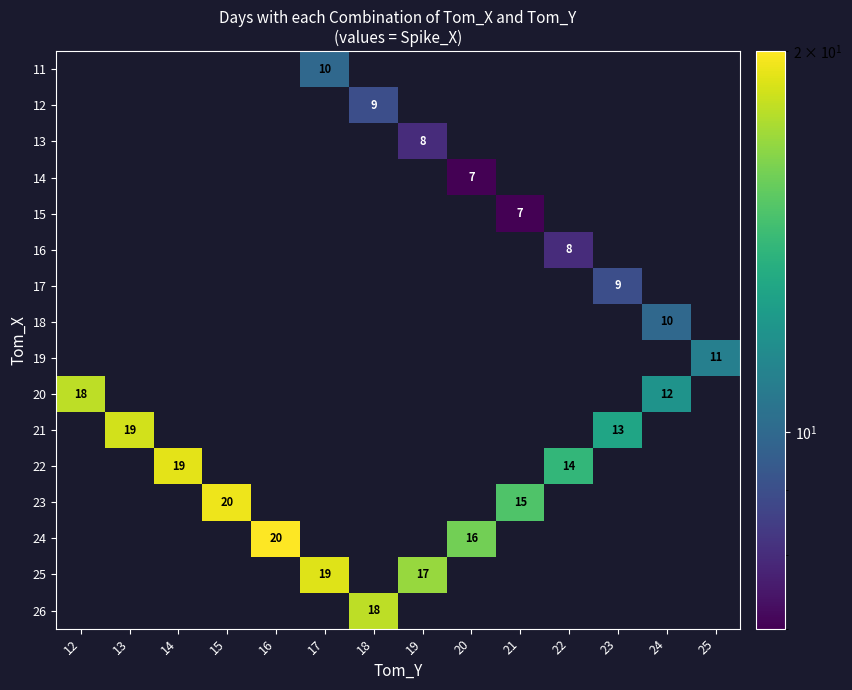

At which category does the chart reach its peak across all series?

16